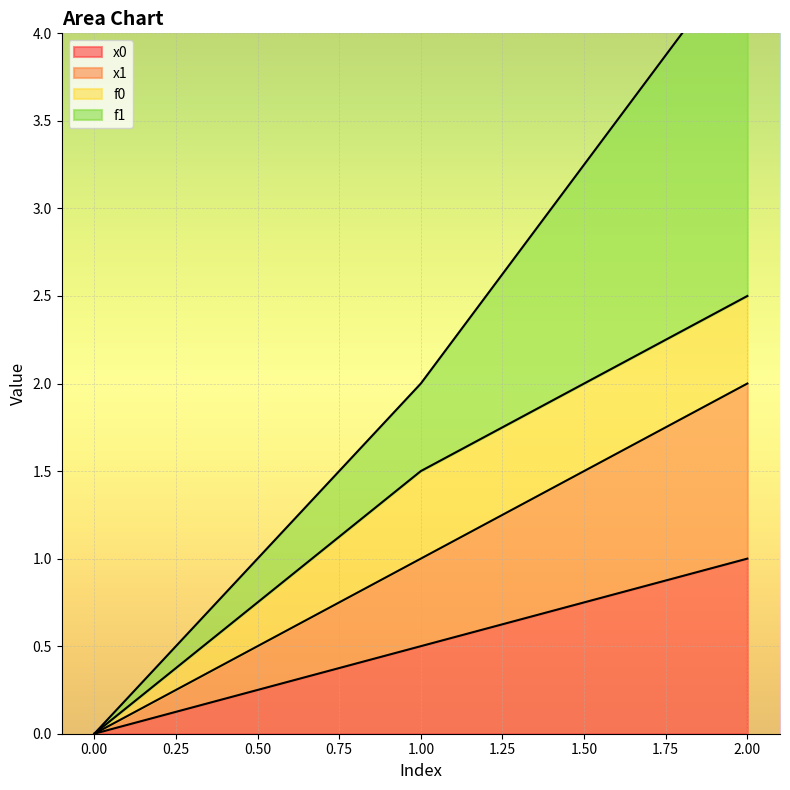

How many values in x0 are above zero?

2